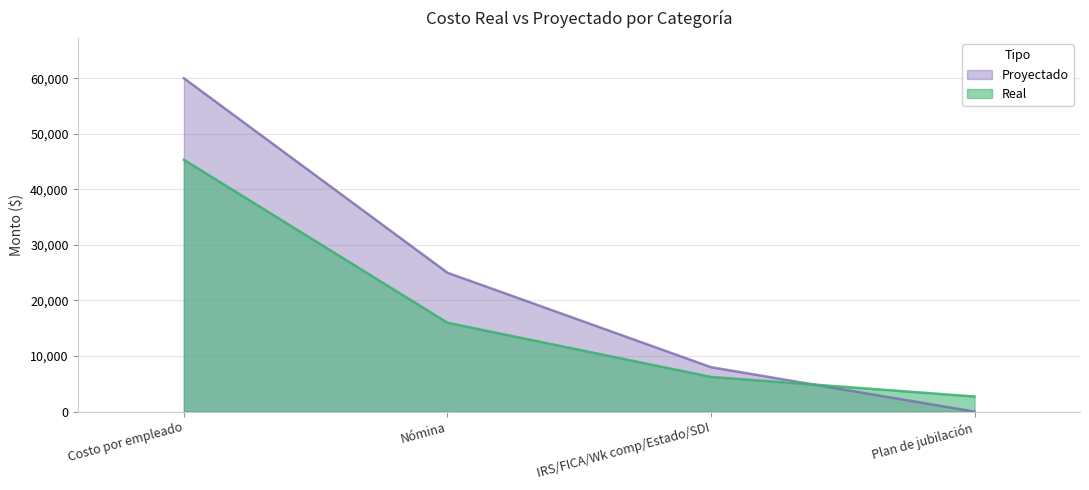

True or false: Real has a value of 1425 at Plan de jubilación.

False